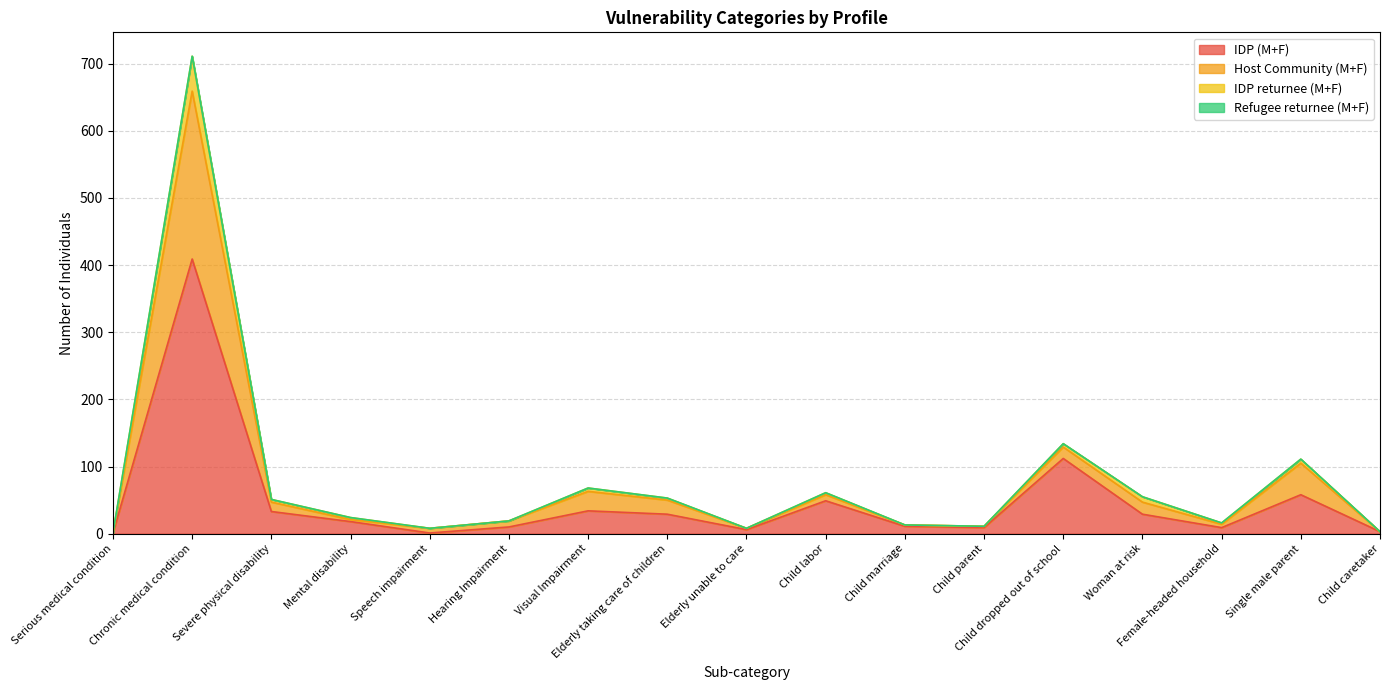

At which category is the sum across all series the highest?

Chronic medical condition